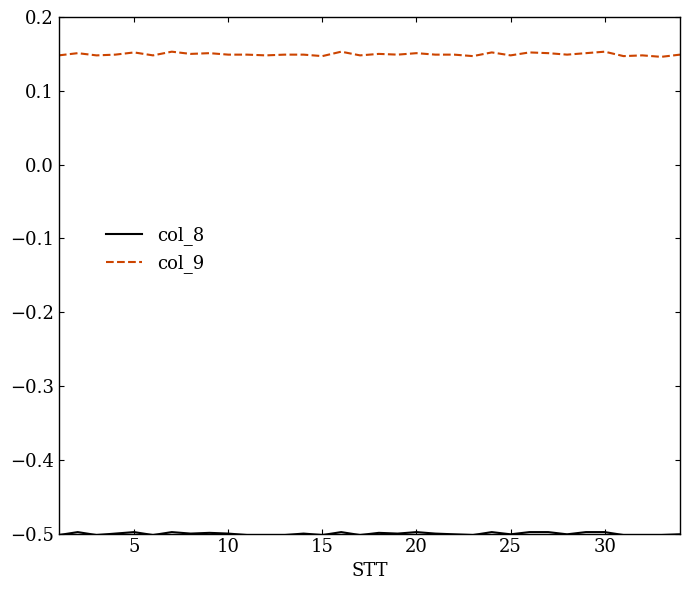

What is the sum of all col_9 values?

5.1